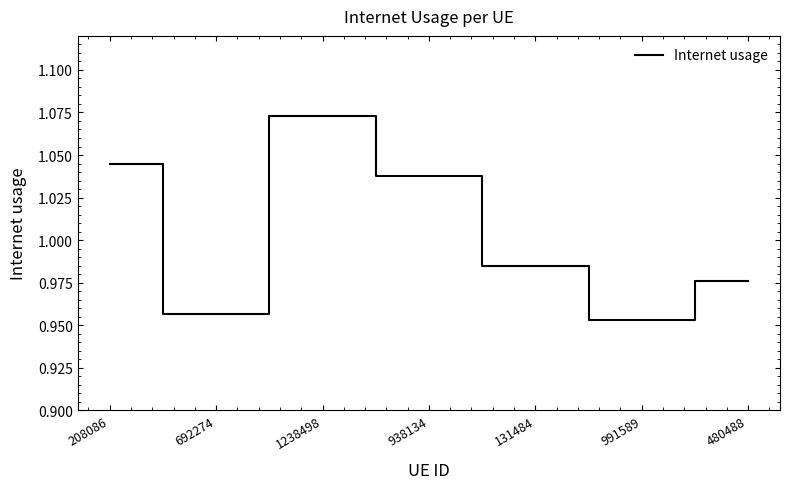

True or false: the data has more than 0 interior local peaks.

True